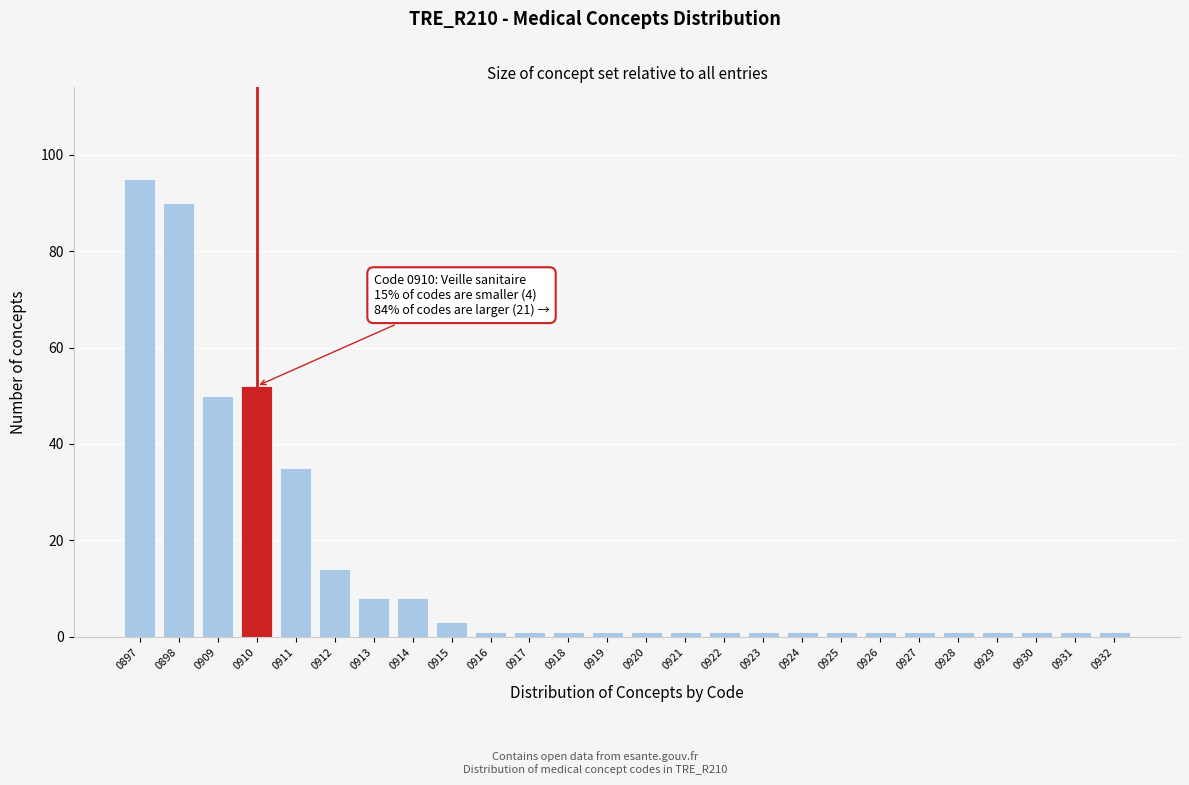

Reading left to right, transcribe all the data shown in this chart.

95	90	50	52	35	14	8	8	3	1	1	1	1	1	1	1	1	1	1	1	1	1	1	1	1	1